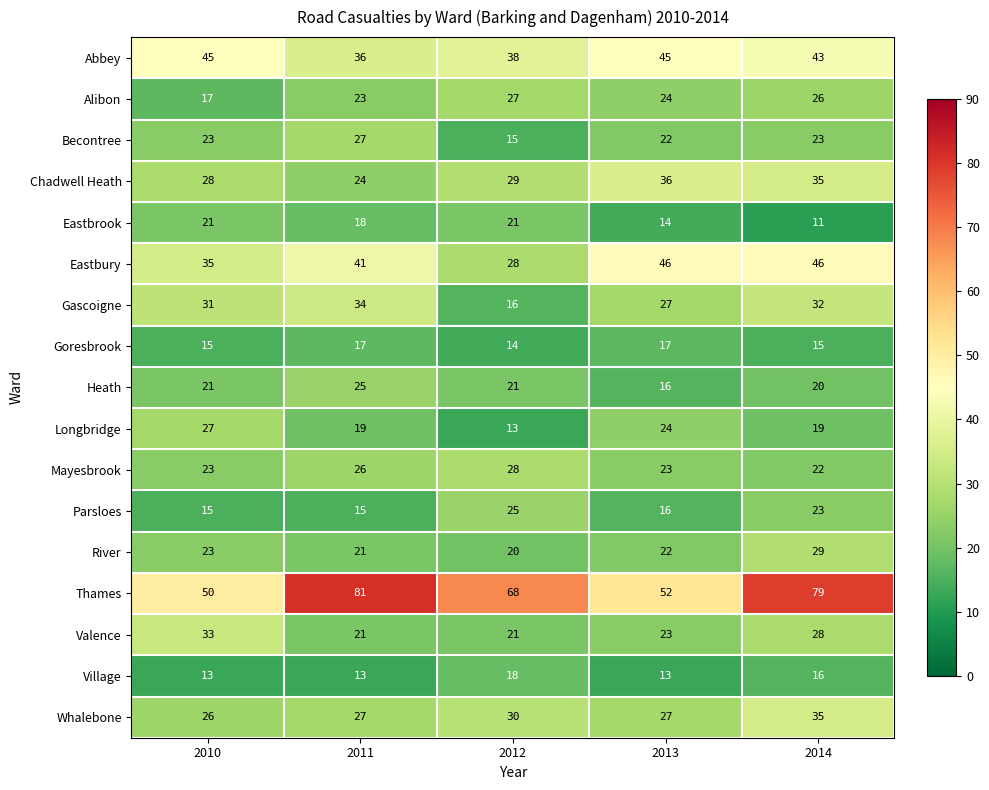

Which series changed the most between 2010 and 2011?

Thames